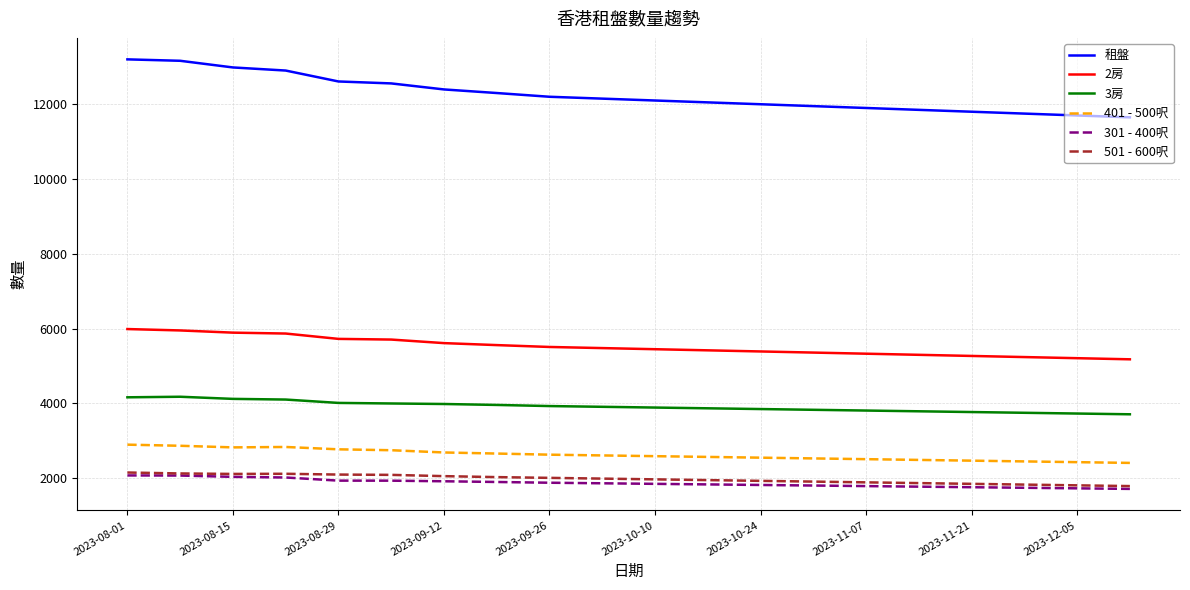

True or false: 2房 and 301 - 400呎 intersect in this chart.

False